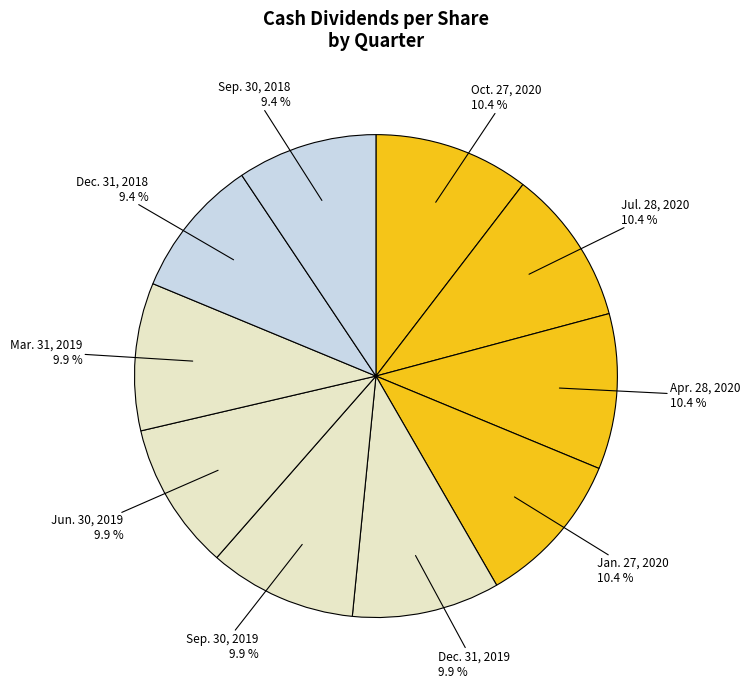

Which slice is the largest?

Oct. 27, 2020